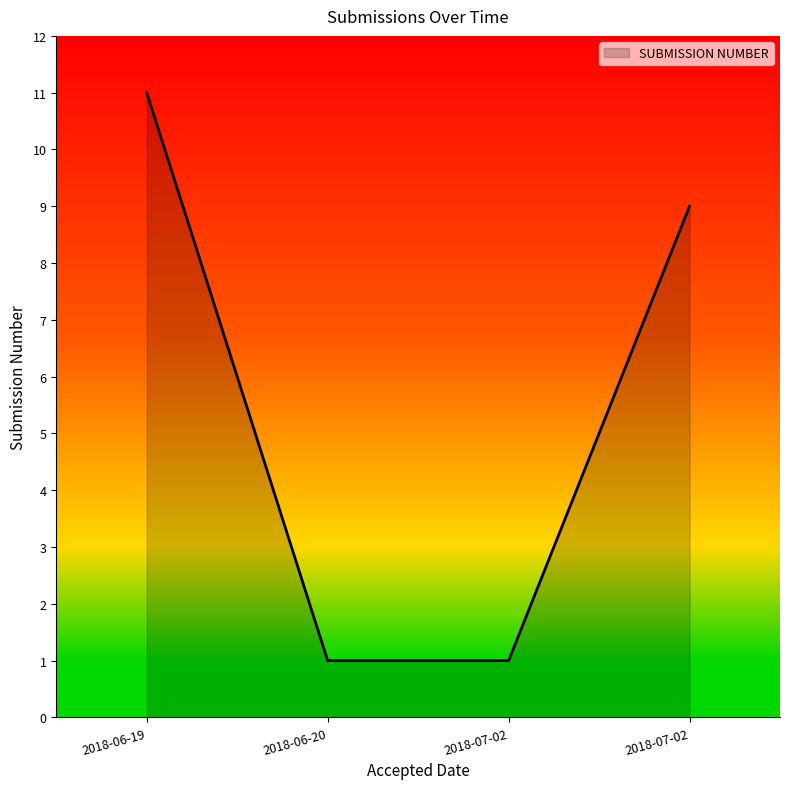

Where is the data nearest to the value 6?

2018-07-02